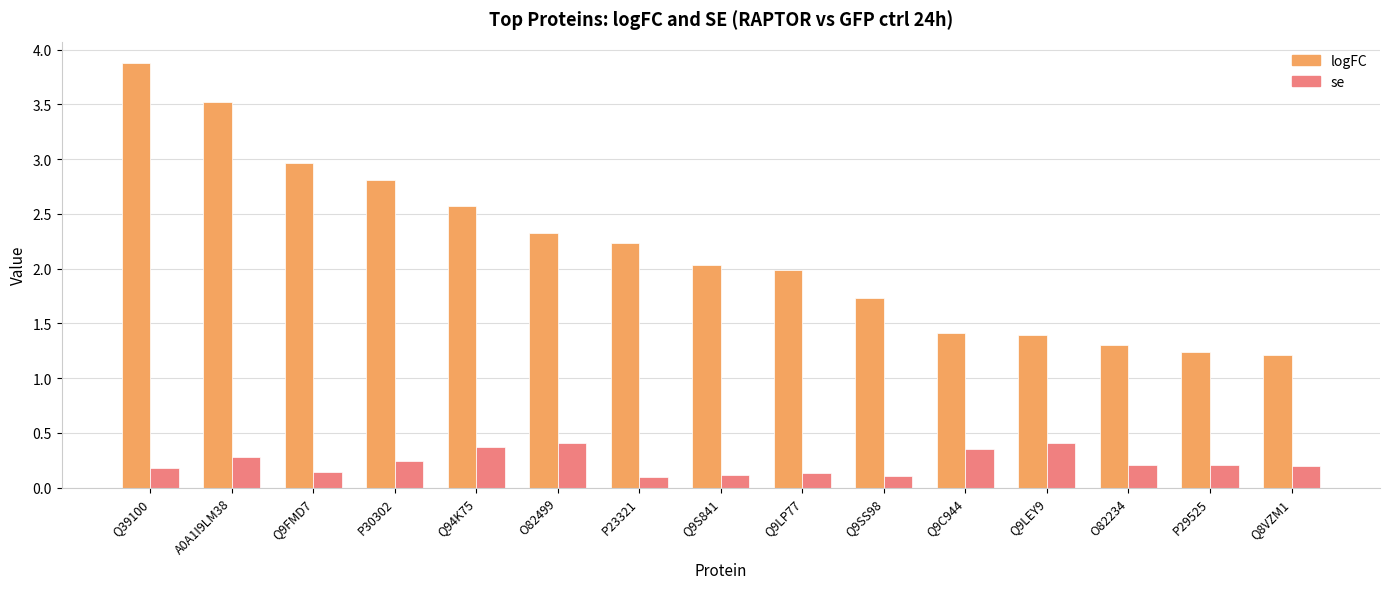

Count the number of categories in the chart.

15